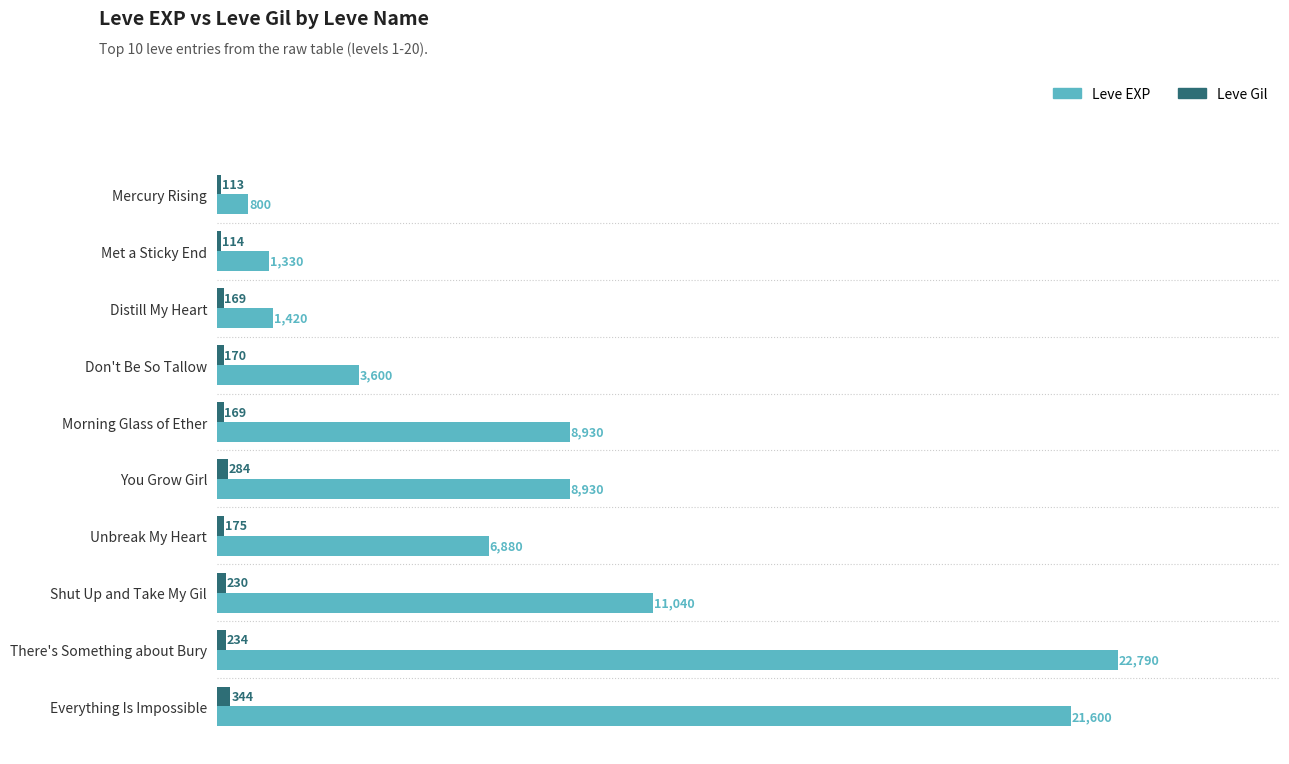

The value of Leve EXP at Distill My Heart is 553. True or false?

False